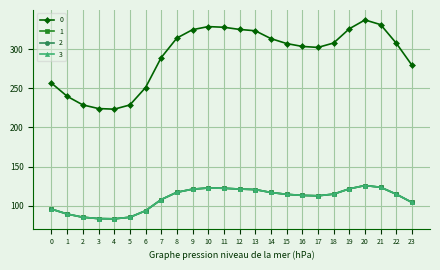

Is it true that 1 equals 89.5 at 1?

True